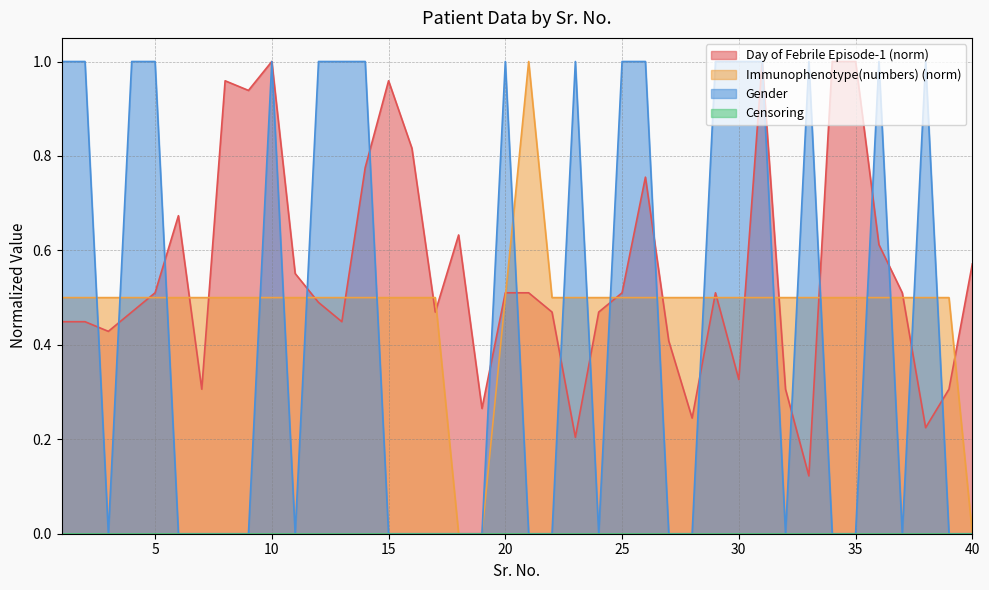

Where is Gender nearest to the value 0?

3